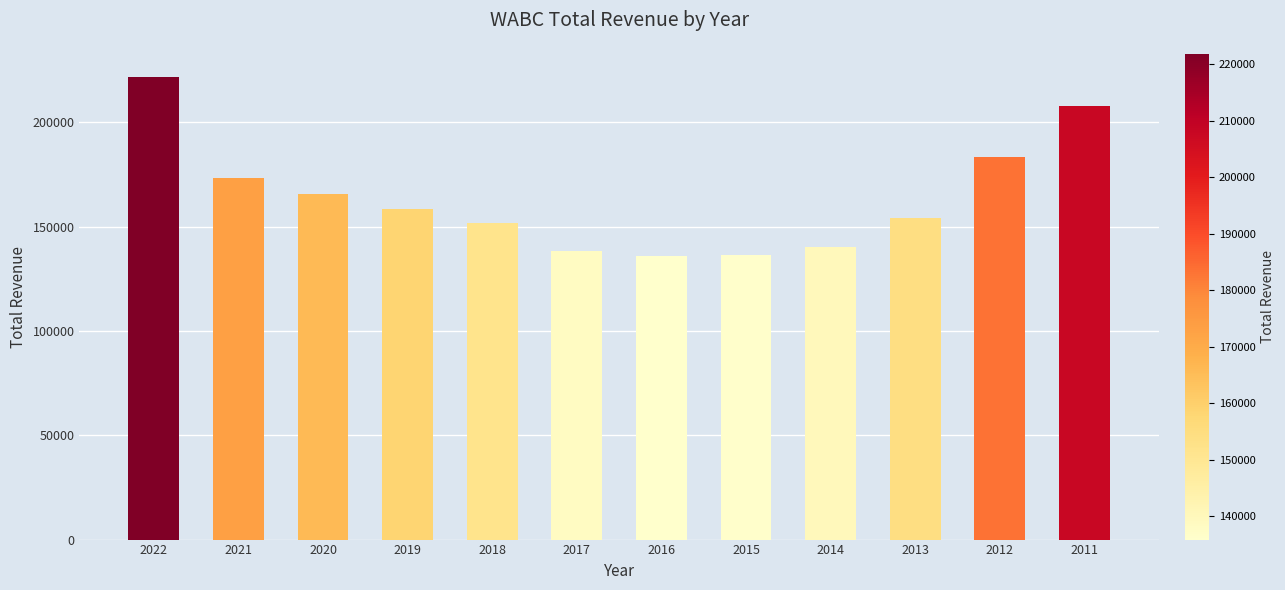

How many bars are there in total?

12